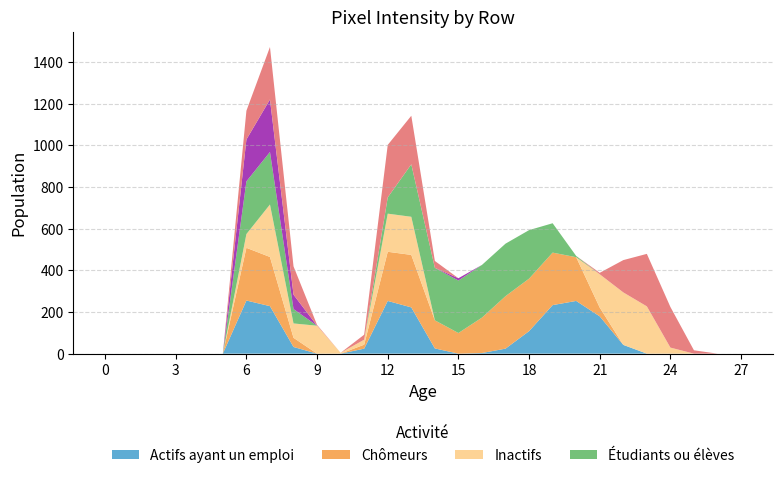

Reading left to right, transcribe all the data shown in this chart.

col_15: 0	0	0	0	0	0	255	228	32	0	0	24	253	222	25	0	3	24	108	233	253	179	42	0	0	0	0	0
col_16: 0	0	0	0	0	0	253	236	44	0	0	19	236	252	135	99	170	252	252	252	210	42	0	0	0	0	0	0
col_13: 0	0	0	0	0	0	66	252	69	134	4	24	183	183	0	0	0	0	0	0	0	160	252	227	29	0	0	0
col_17: 0	0	0	0	0	0	253	252	69	0	0	0	78	252	252	252	253	252	233	141	6	0	0	0	0	0	0	0
col_19: 0	0	0	0	0	0	201	252	69	0	0	0	0	0	0	11	0	0	0	0	0	0	0	0	0	0	0	0
col_12: 0	0	0	0	0	0	138	252	136	4	0	24	252	233	33	0	0	0	0	0	0	7	155	252	195	16	0	0